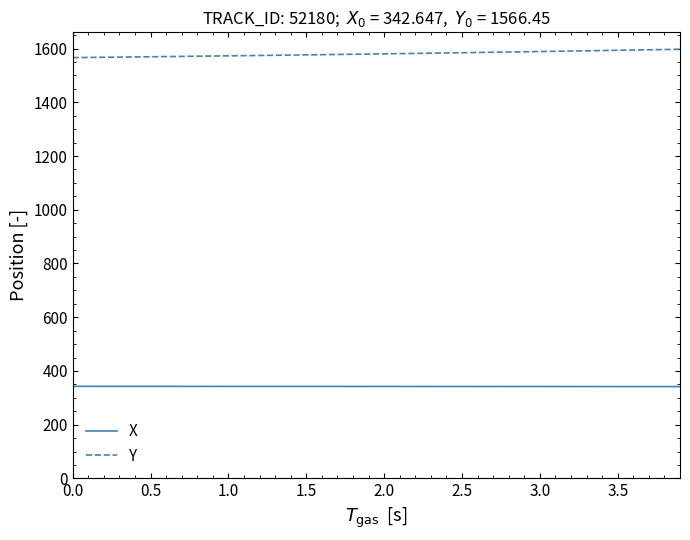

What is the sum of all X values?

13688.8